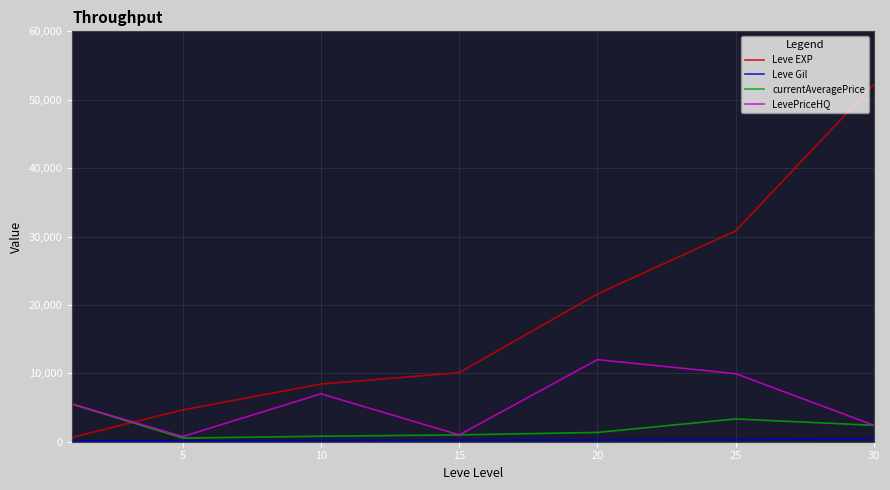

Which series has the largest range (max minus min)?

Leve EXP